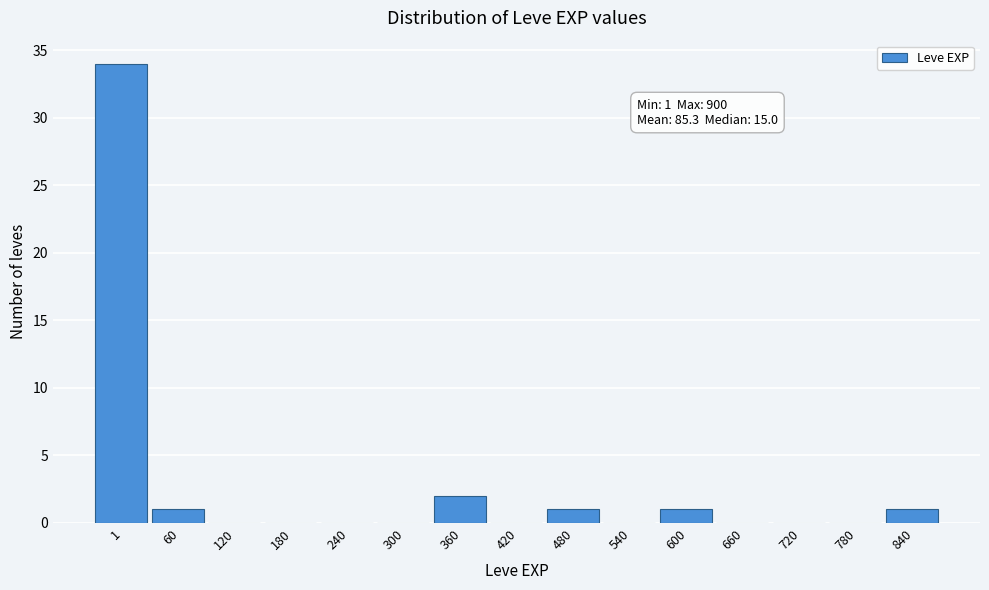

Reading left to right, list all the values displayed in this chart.

1=34	60=1	120=0	180=0	240=0	300=0	360=2	420=0	480=1	540=0	600=1	660=0	720=0	780=0	840=1